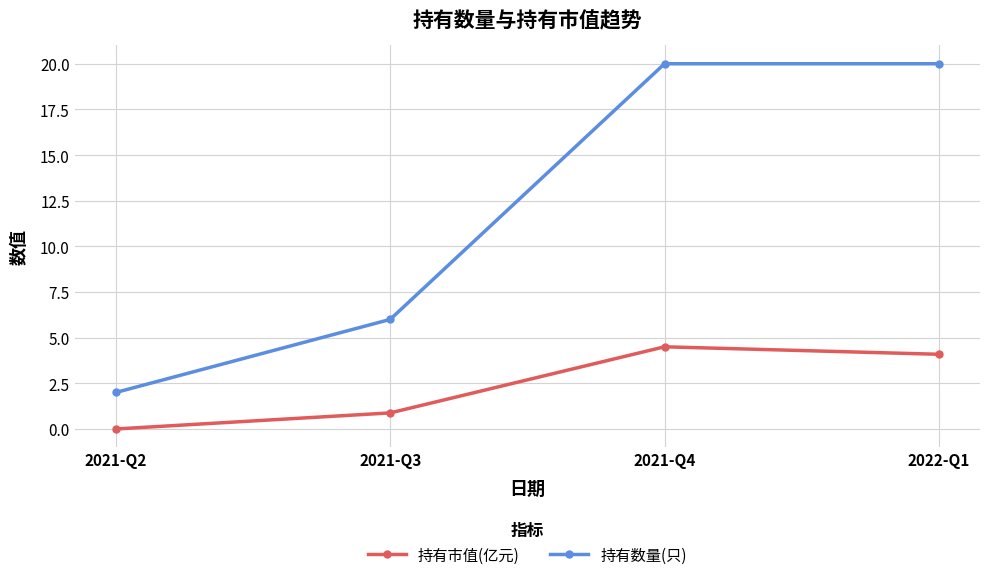

Rank the series by their average value, from highest to lowest.

持有数量(只), 持有市值(亿元)